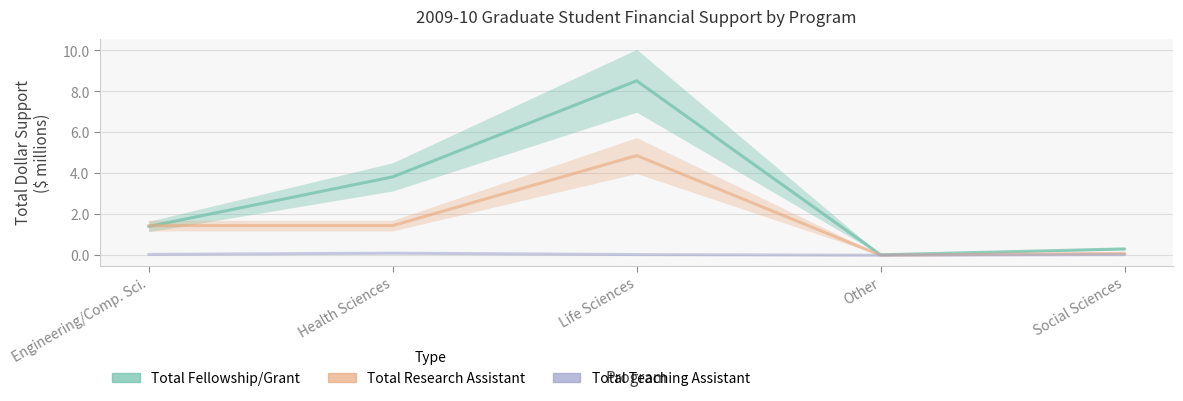

At Engineering/Comp. Sci., list the series in order from largest to smallest.

Total Research Assistant, Total Fellowship/Grant, Total Teaching Assistant